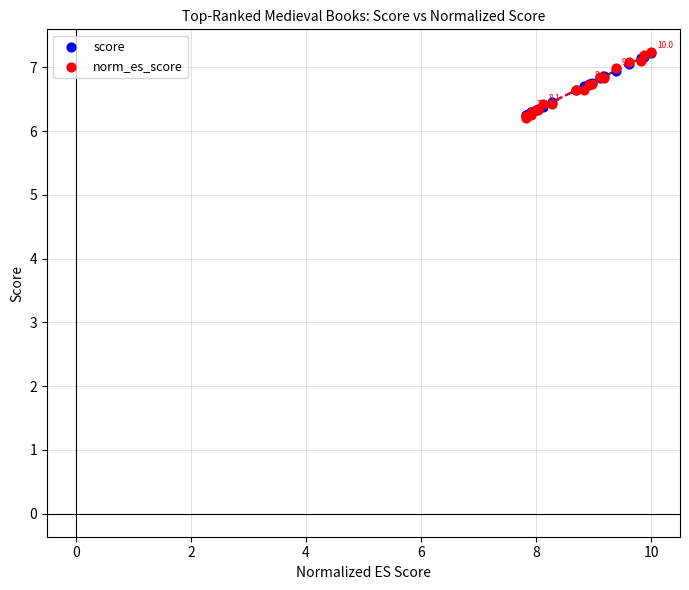

Which series reaches the minimum Y coordinate?

norm_es_score